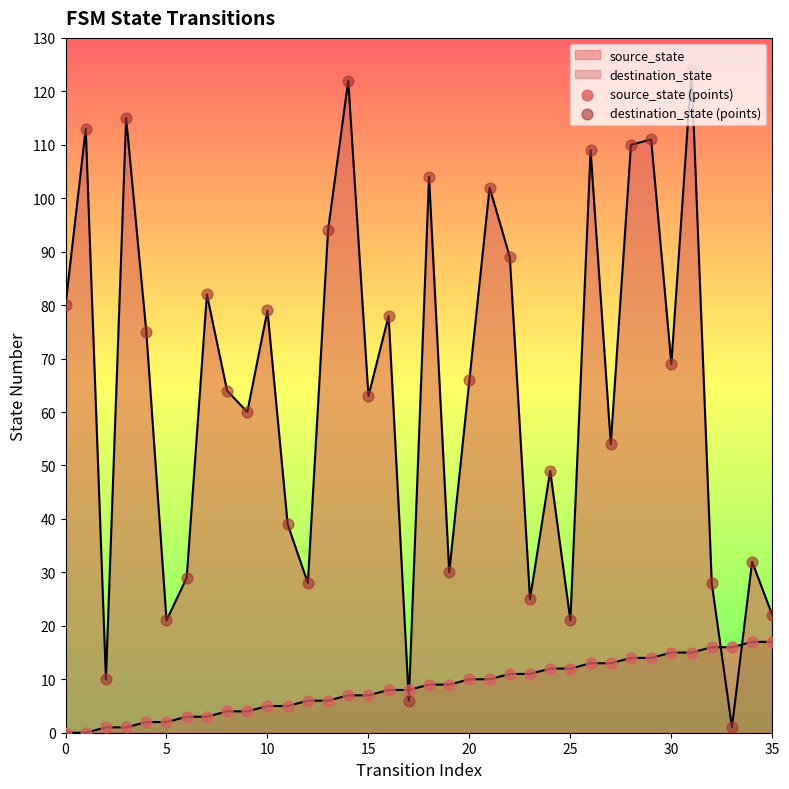

At how many categories does at least one series exceed 52?

22